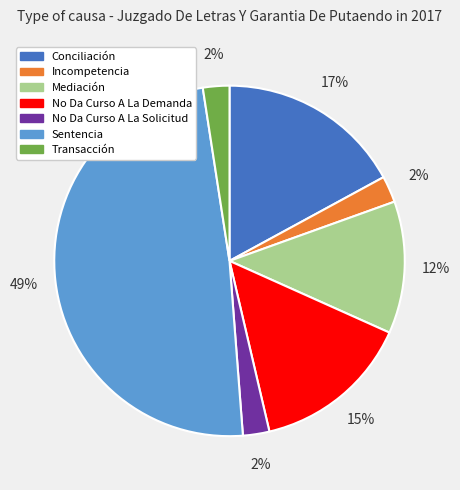

Combined, do Incompetencia and No Da Curso A La Demanda account for over 50%?

No